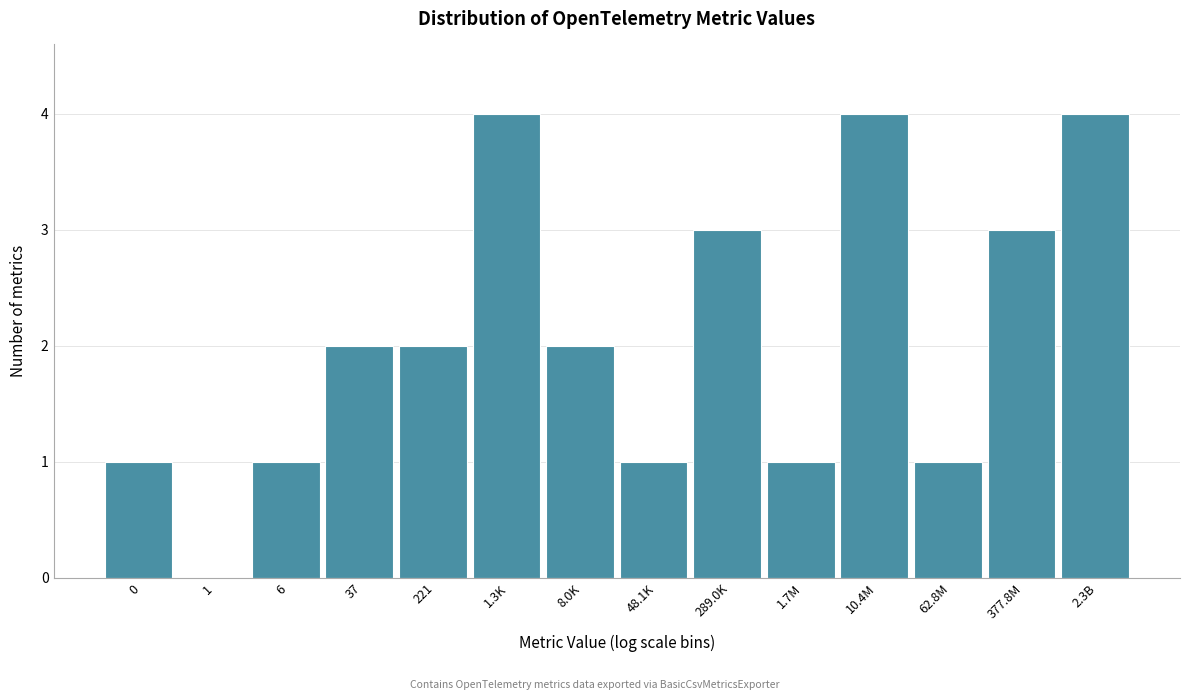

Reading right to left, transcribe all the data shown in this chart.

2.3B=4	377.8M=3	62.8M=1	10.4M=4	1.7M=1	289.0K=3	48.1K=1	8.0K=2	1.3K=4	221=2	37=2	6=1	1=0	0=1